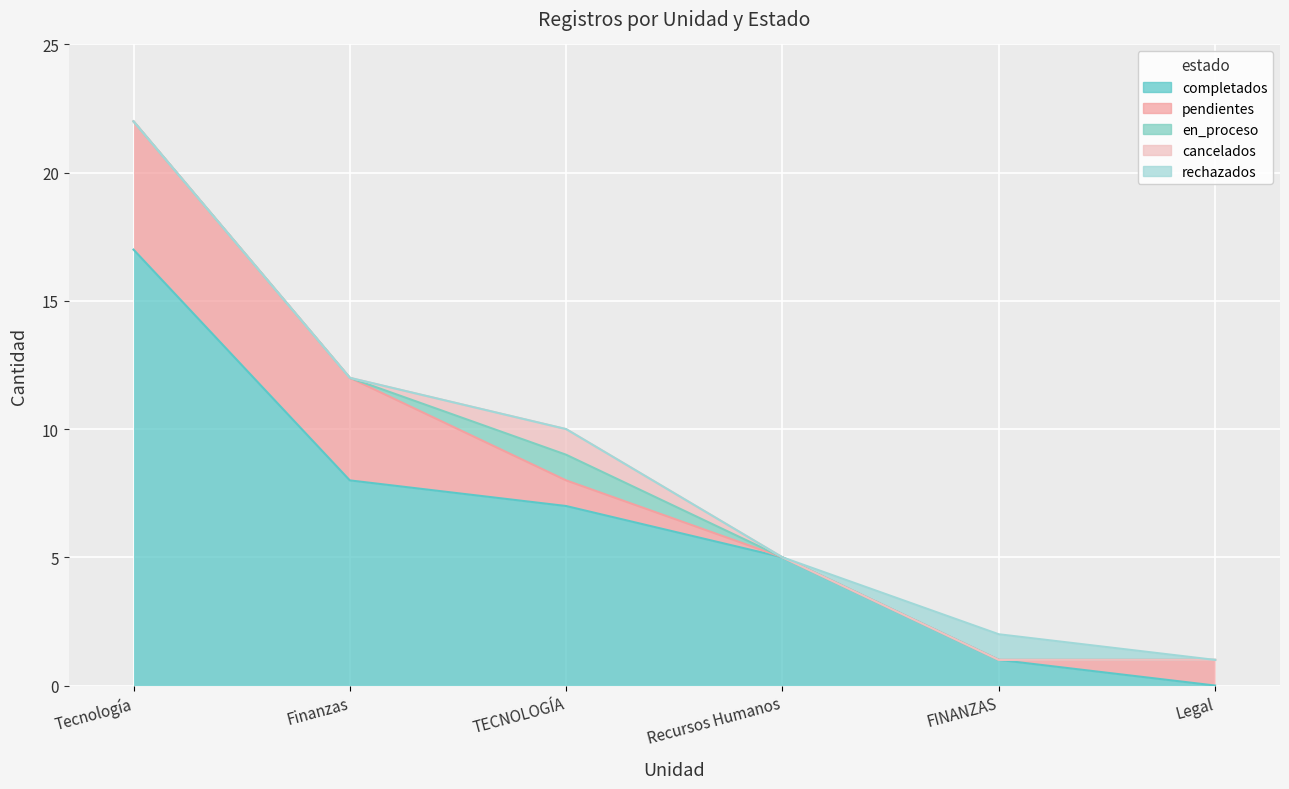

What is the label of the 4th point from the left?

Recursos Humanos